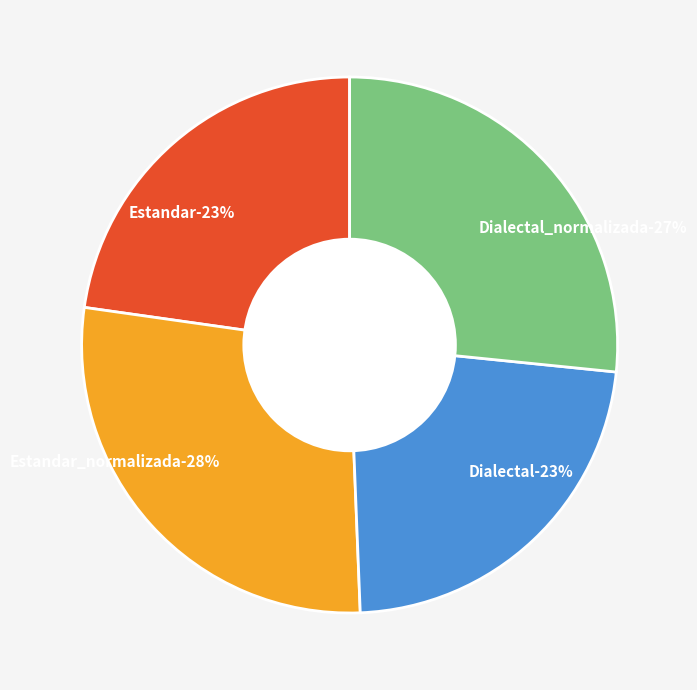

Which slice is the largest?

Estandar_normalizada